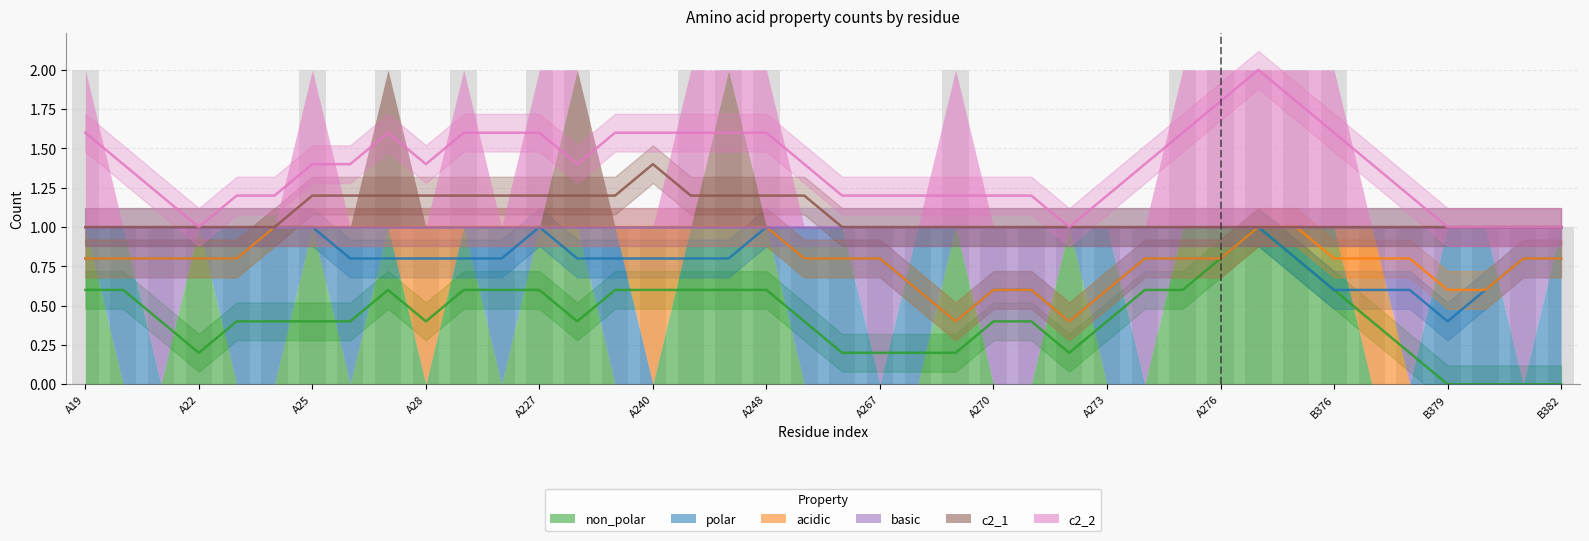

What position from the left is B379?

37